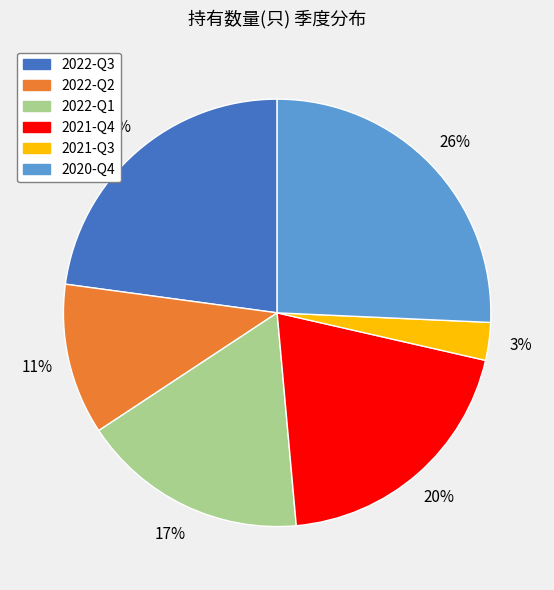

What is the largest slice in the pie chart?

2020-Q4